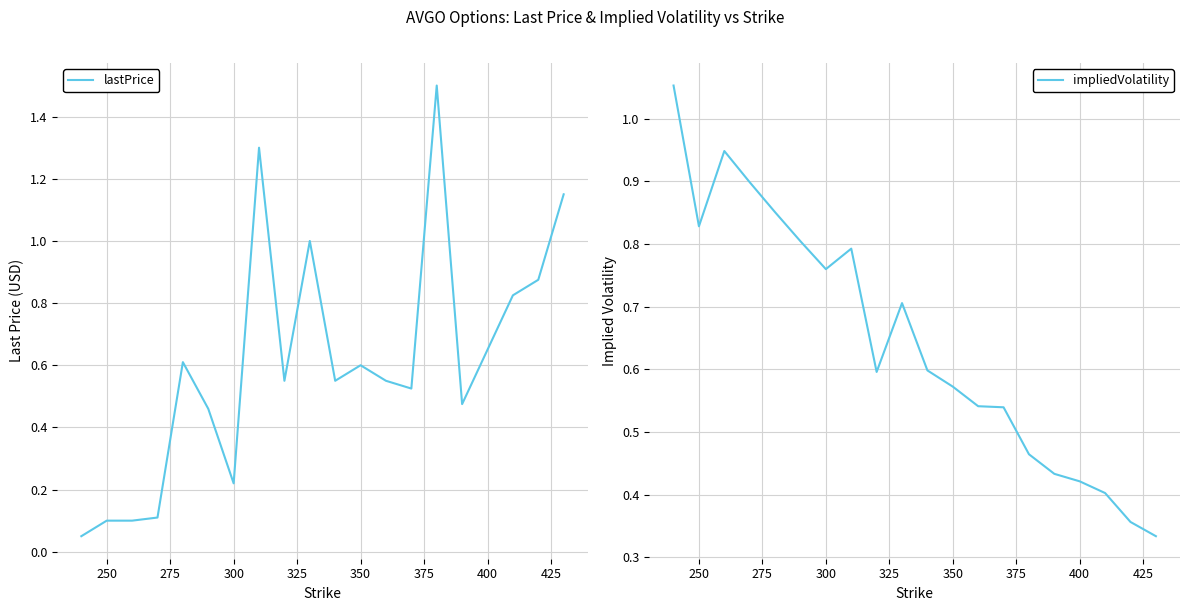

What is the difference between the maximum and minimum values in the impliedVolatility series?

0.7